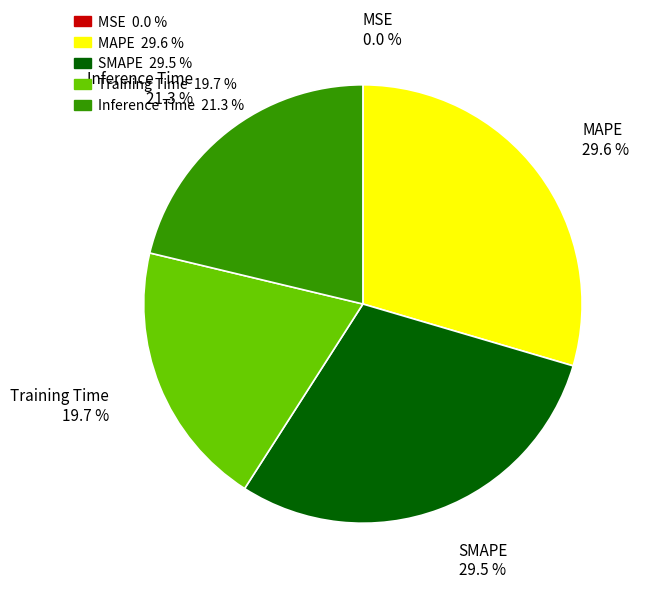

Which has a higher value, MAPE or Training Time?

MAPE